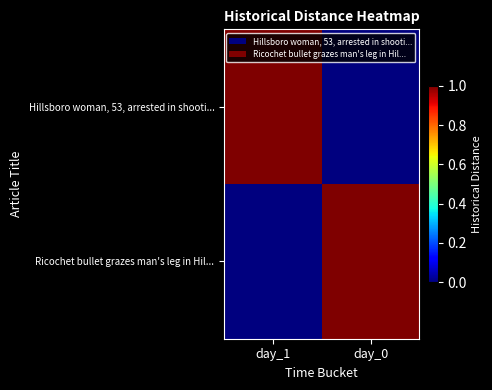

Between day_1 and day_0, which is larger?

day_1